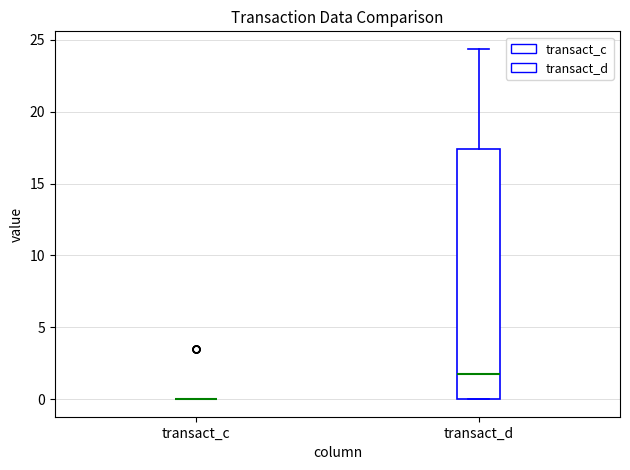

Comparing the boxes themselves (not the whiskers), which one is the tallest?

transact_d